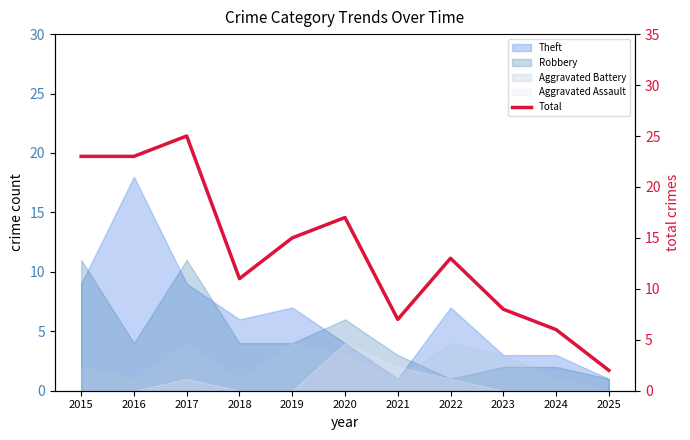

Reading right to left, what are all the values shown in this chart?

2	6	8	13	7	17	15	11	25	23	23